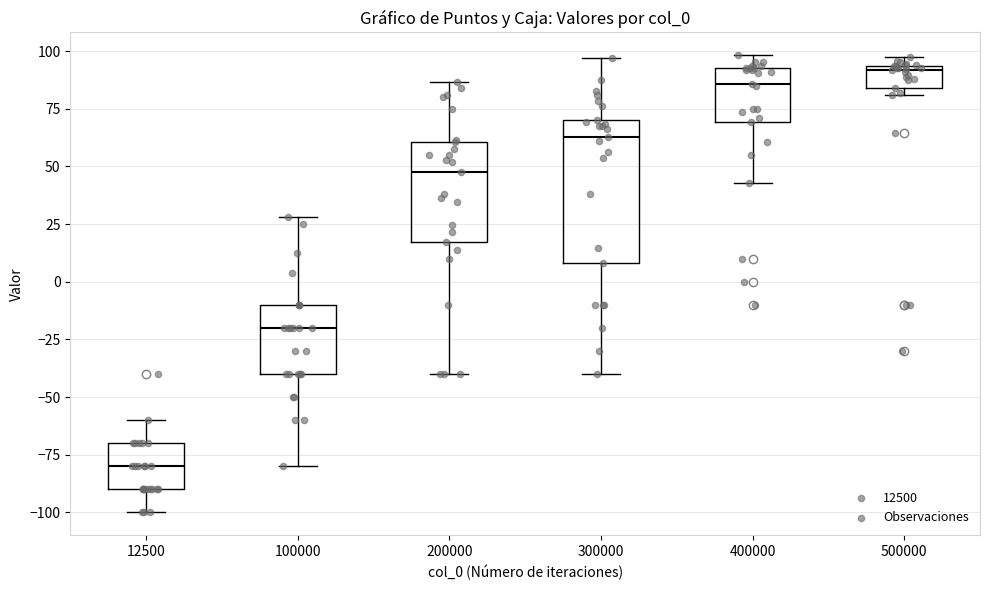

Comparing the boxes themselves (not the whiskers), which one is the tallest?

300000